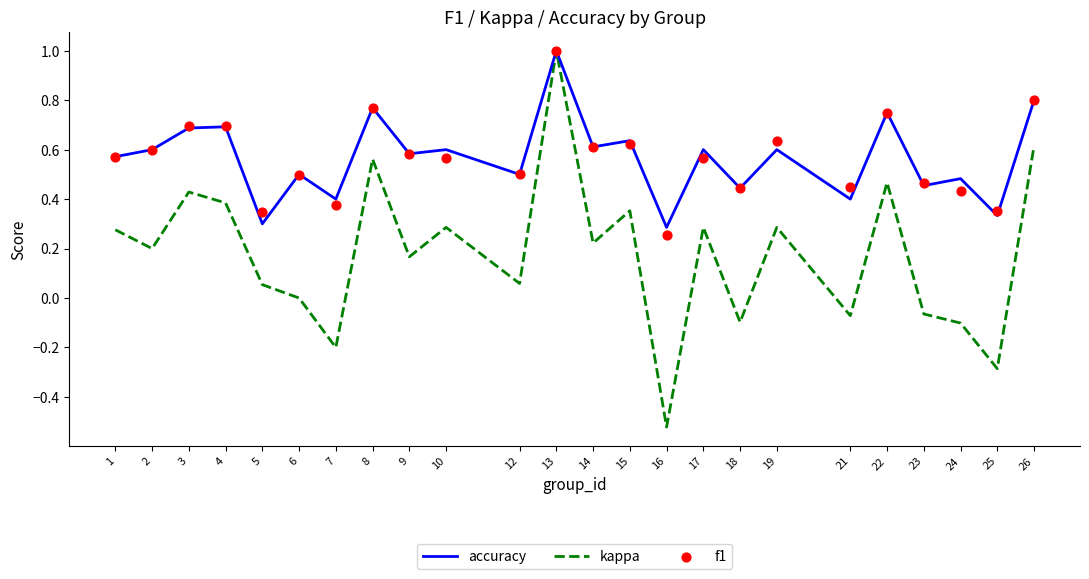

Which series has the largest total across all categories?

accuracy